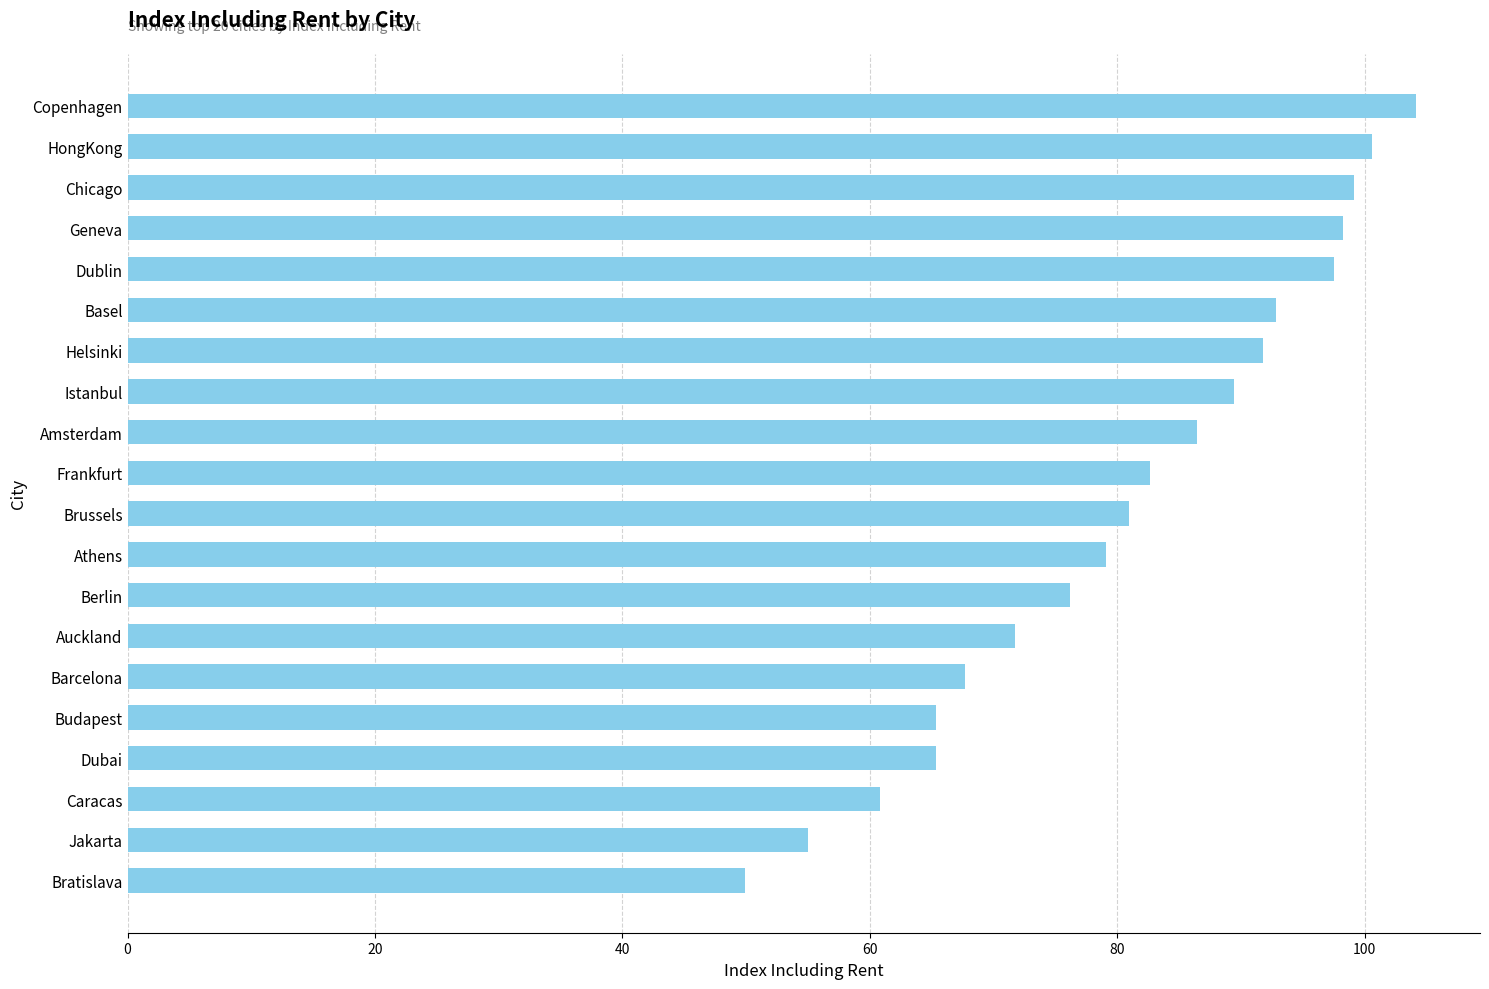

Reading bottom to top, extract all data points from this chart.

49.9	55.0	60.8	65.3	65.3	67.7	71.7	76.2	79.1	80.9	82.6	86.4	89.4	91.8	92.8	97.5	98.2	99.1	100.6	104.1